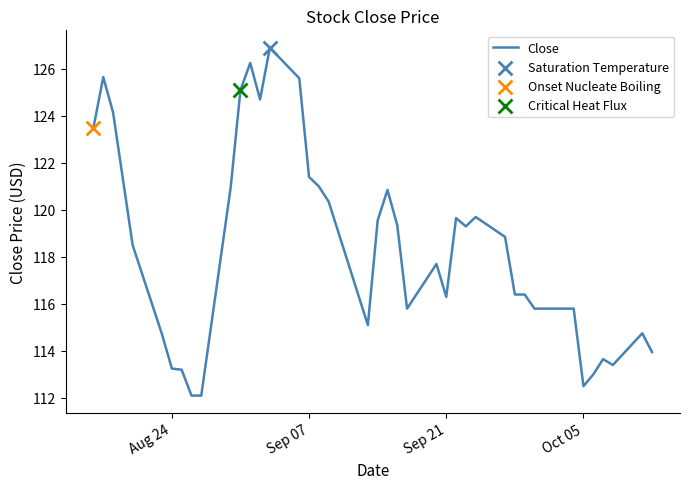

What is the minimum value shown in the chart?

112.1